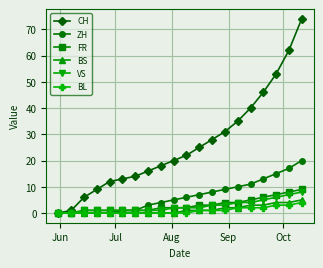

Which series has the largest total across all categories?

CH